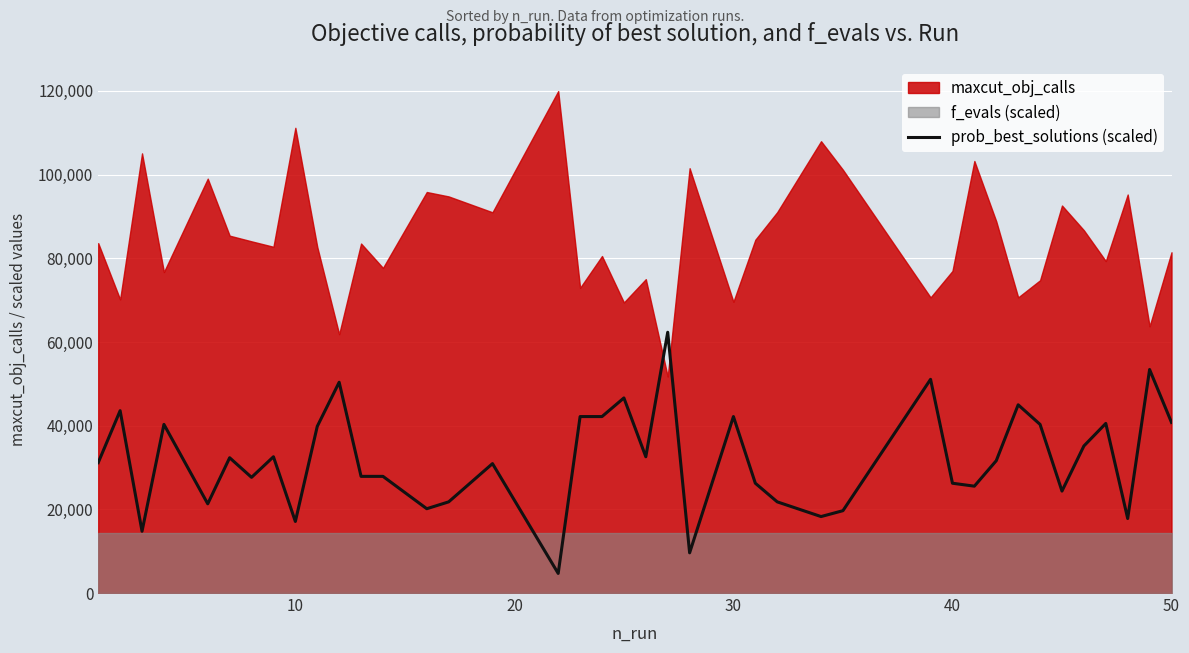

What is the maximum value for prob_best_solutions (scaled)?

62321.4